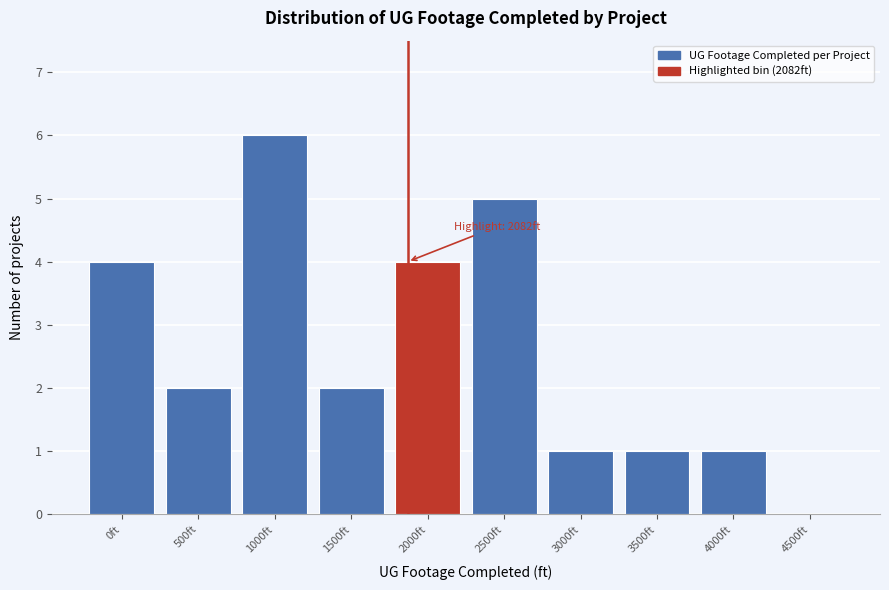

Reading right to left, transcribe all the data shown in this chart.

4500ft=0	4000ft=1	3500ft=1	3000ft=1	2500ft=5	2000ft=4	1500ft=2	1000ft=6	500ft=2	0ft=4